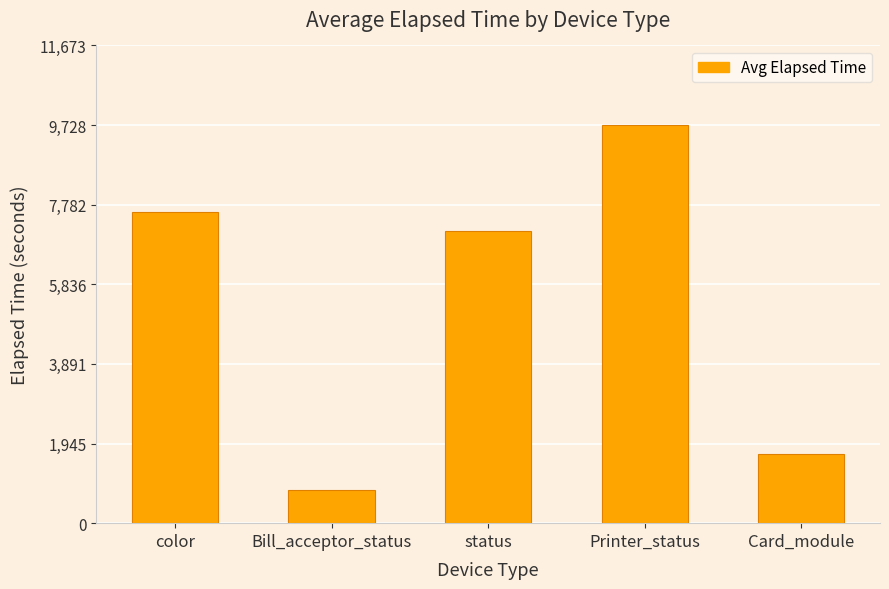

The chart shows a value of 799 at Bill_acceptor_status. True or false?

True